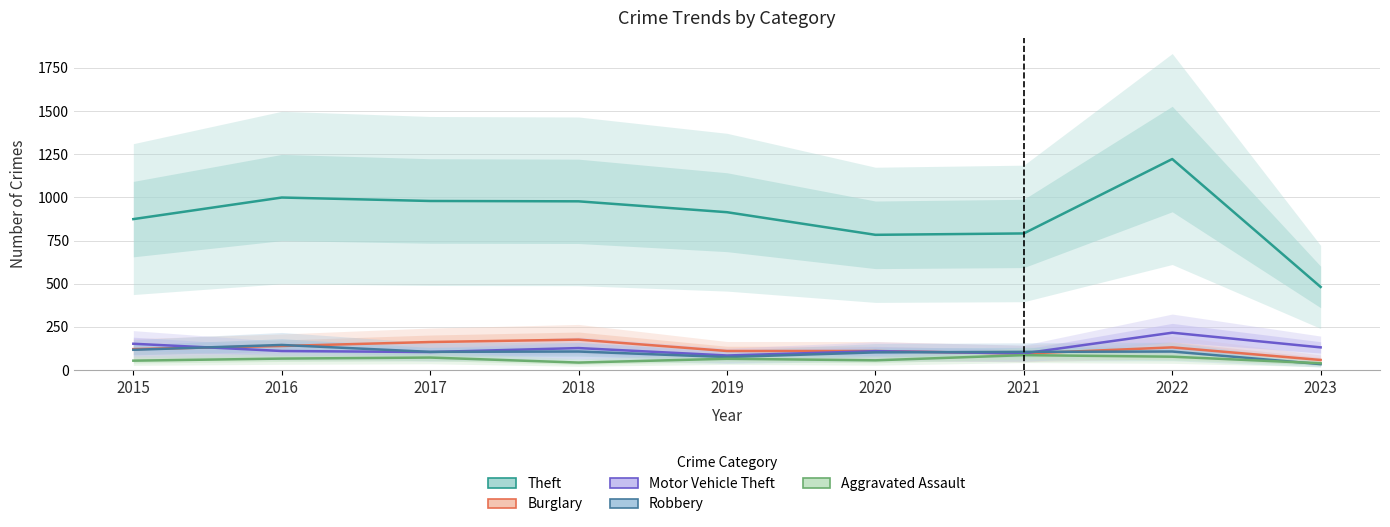

List the labels in order of Theft value, largest first.

2022, 2016, 2017, 2018, 2019, 2015, 2021, 2020, 2023